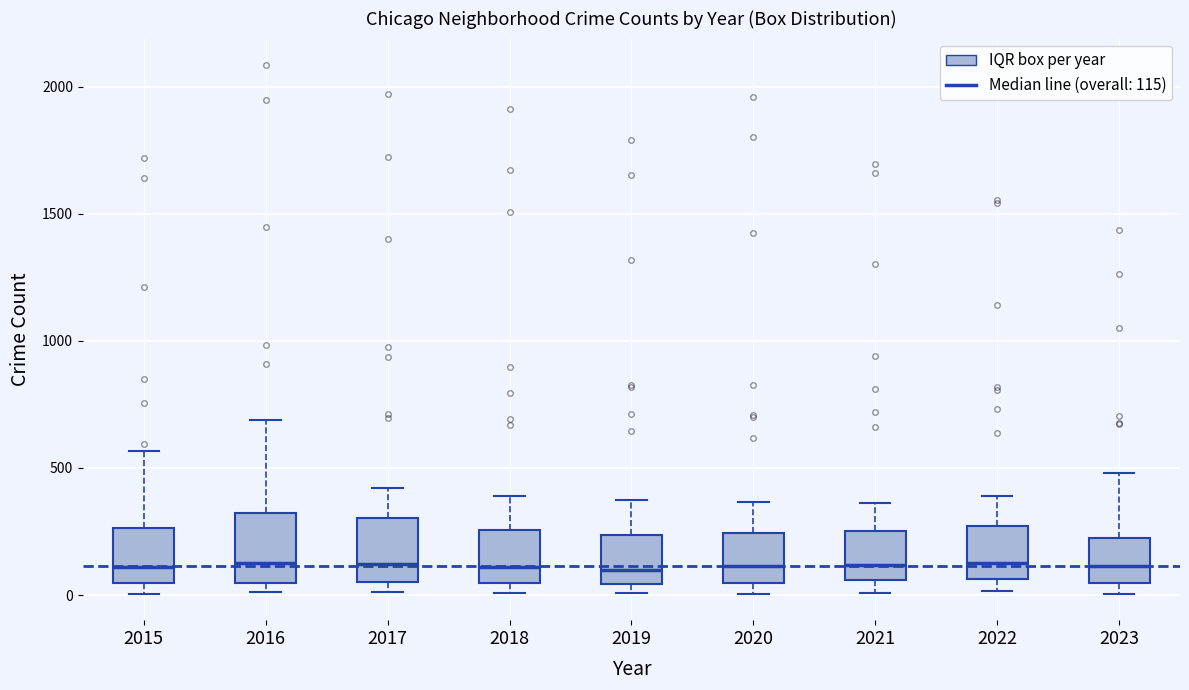

Reading left to right, read every box against the y-axis: the position of its median line, the range the box covers, and the ends of its whiskers. The values are not printed on the chart, so give them approximately, as read against the axis.

2015: median 100, box 50 to 250, whiskers 0 to 550
2016: median 150, box 50 to 300, whiskers 0 to 700
2017: median 100, box 50 to 300, whiskers 0 to 400
2018: median 100, box 50 to 250, whiskers 0 to 400
2019: median 100, box 50 to 250, whiskers 0 to 400
2020: median 100, box 50 to 250, whiskers 0 to 350
2021: median 100, box 50 to 250, whiskers 0 to 350
2022: median 100, box 50 to 250, whiskers 0 to 400
2023: median 100, box 50 to 200, whiskers 0 to 500